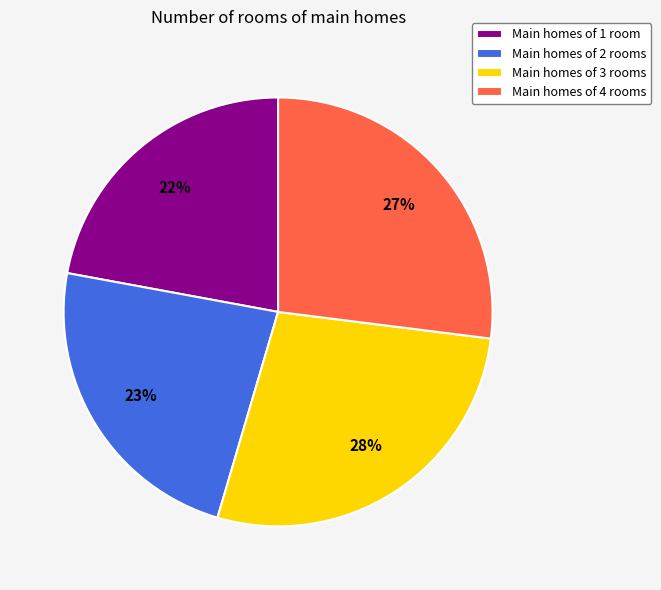

What percentage is the Main homes of 3 rooms slice, to the nearest percent?

28%